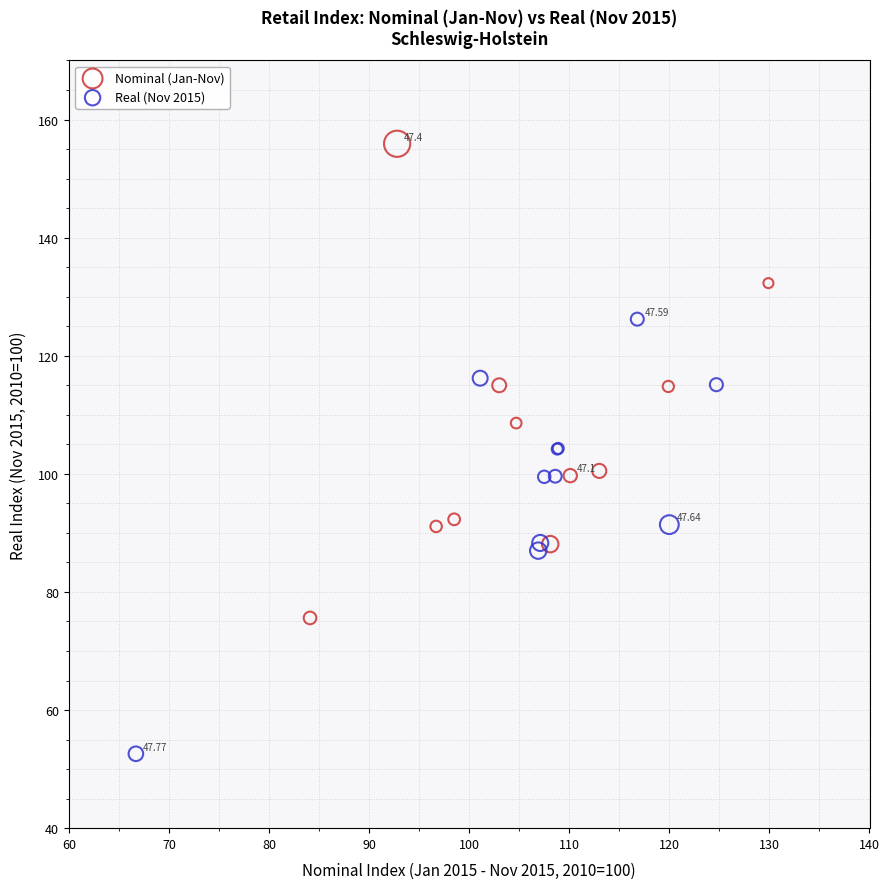

Which series has the widest spread of Y values?

Nominal (Jan-Nov)